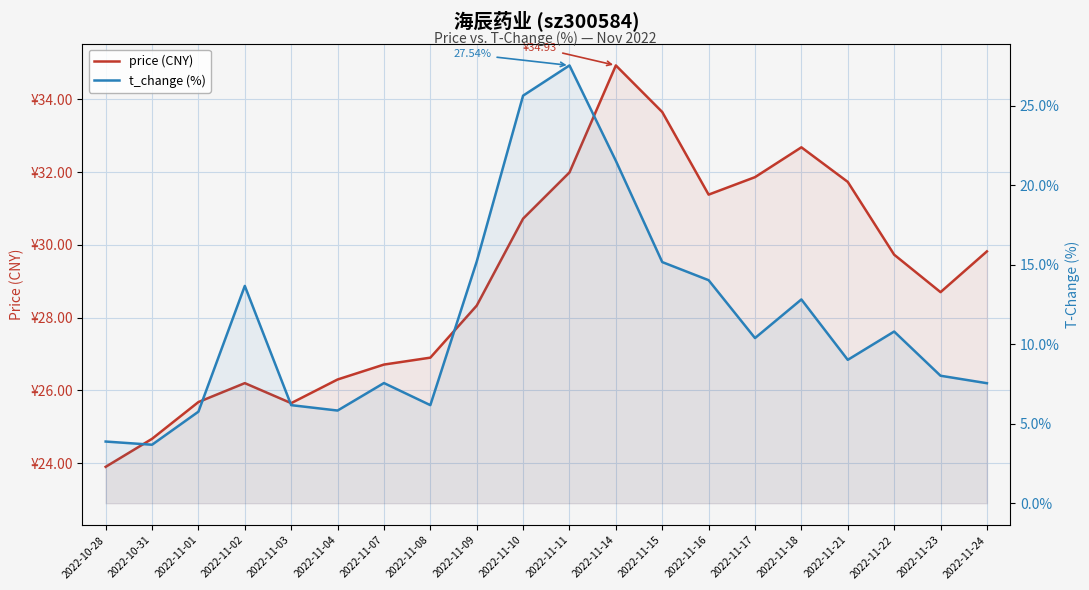

Reading left to right, extract all data points from this chart.

price (CNY): 23.9	24.7	25.7	26.2	25.6	26.3	26.7	26.9	28.3	30.7	32.0	34.9	33.6	31.4	31.9	32.7	31.7	29.7	28.7	29.8
t_change (%): 3.9	3.7	5.8	13.7	6.2	5.8	7.6	6.2	15.2	25.6	27.5	21.5	15.2	14.0	10.4	12.8	9.0	10.8	8.0	7.5